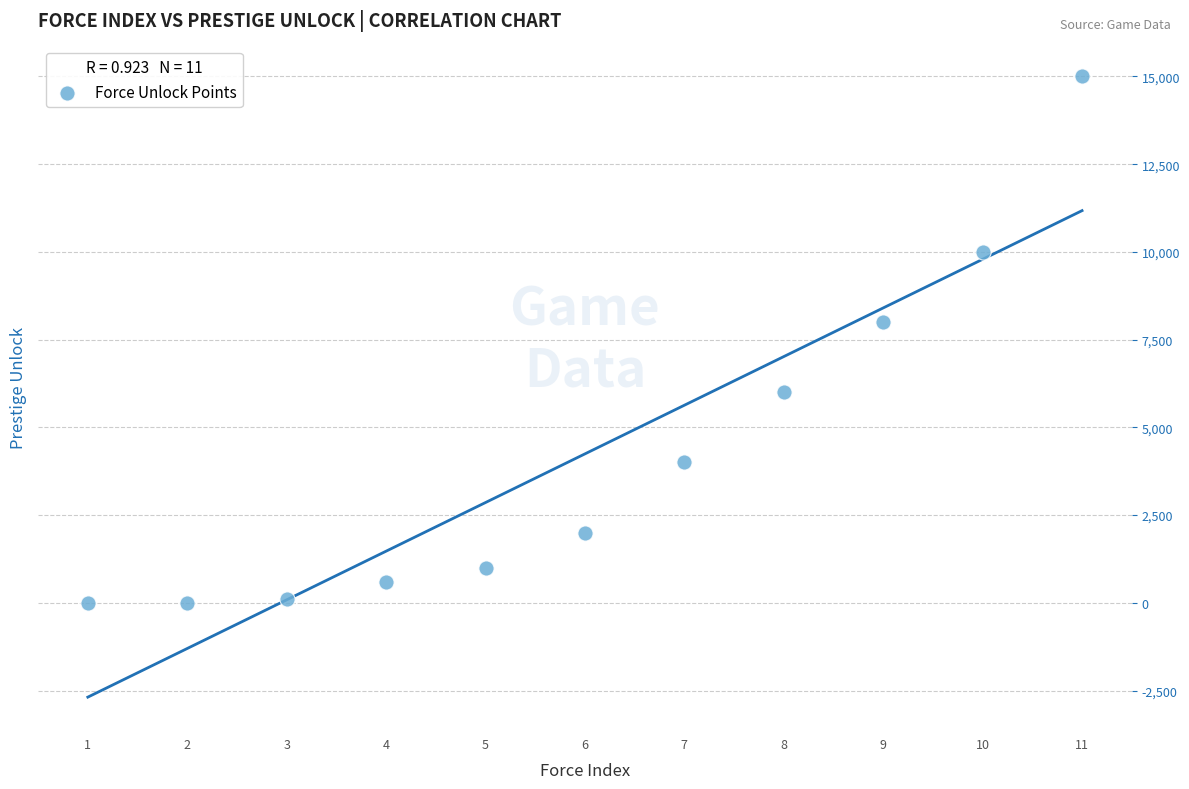

What Y value in the scatter plot is closest to 7500?

8000